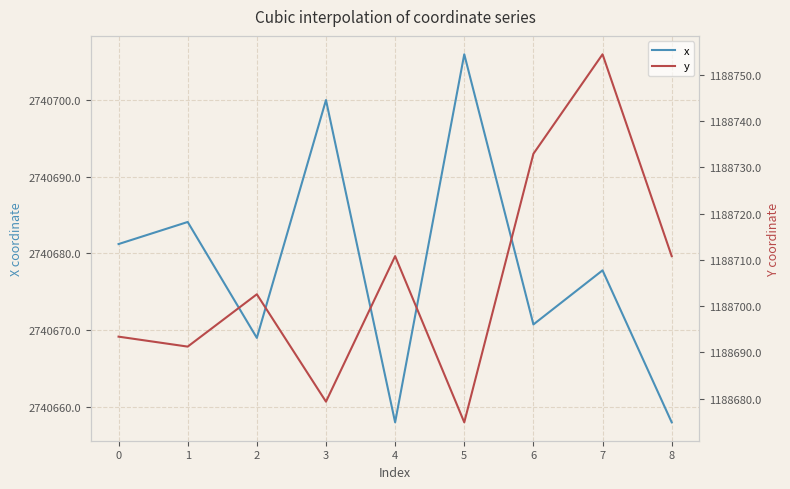

True or false: y and x cross at least once.

False